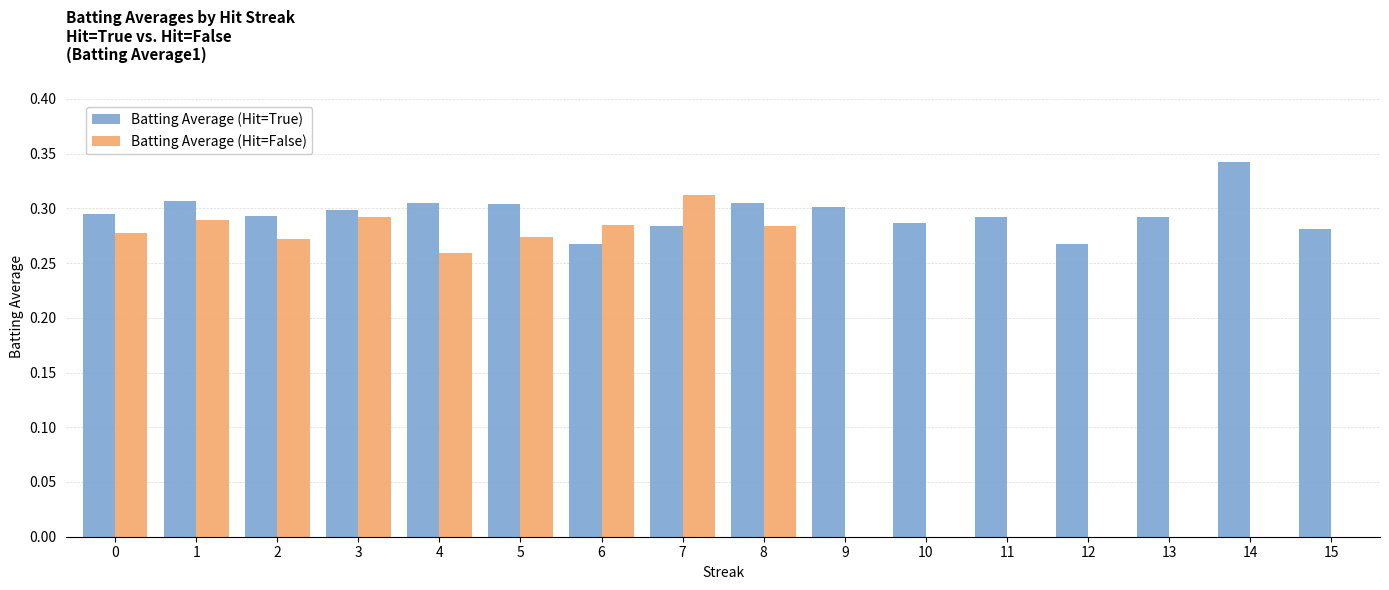

How many categories are shown in the chart?

16